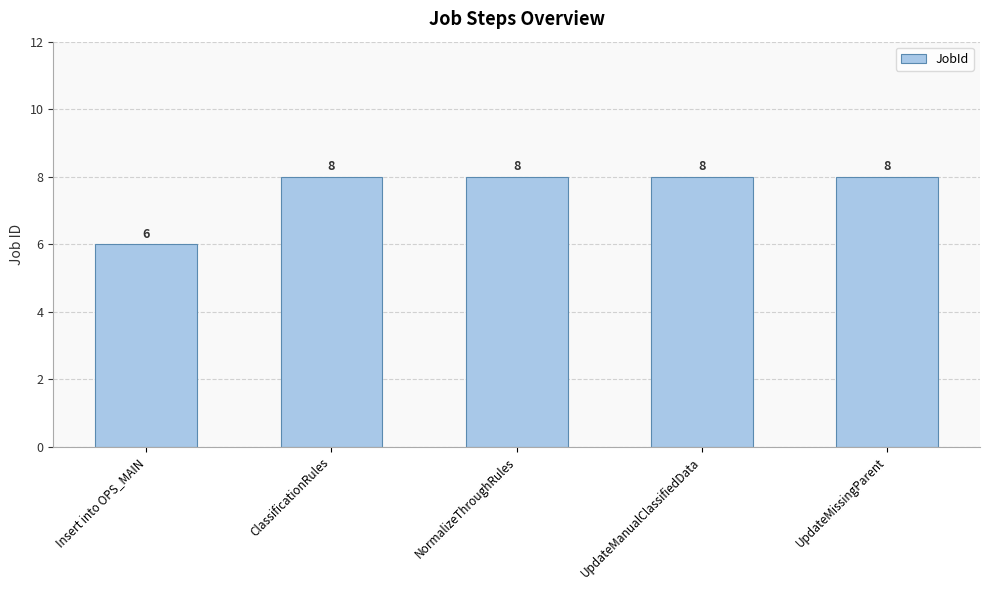

Read the value at UpdateManualClassifiedData.

8